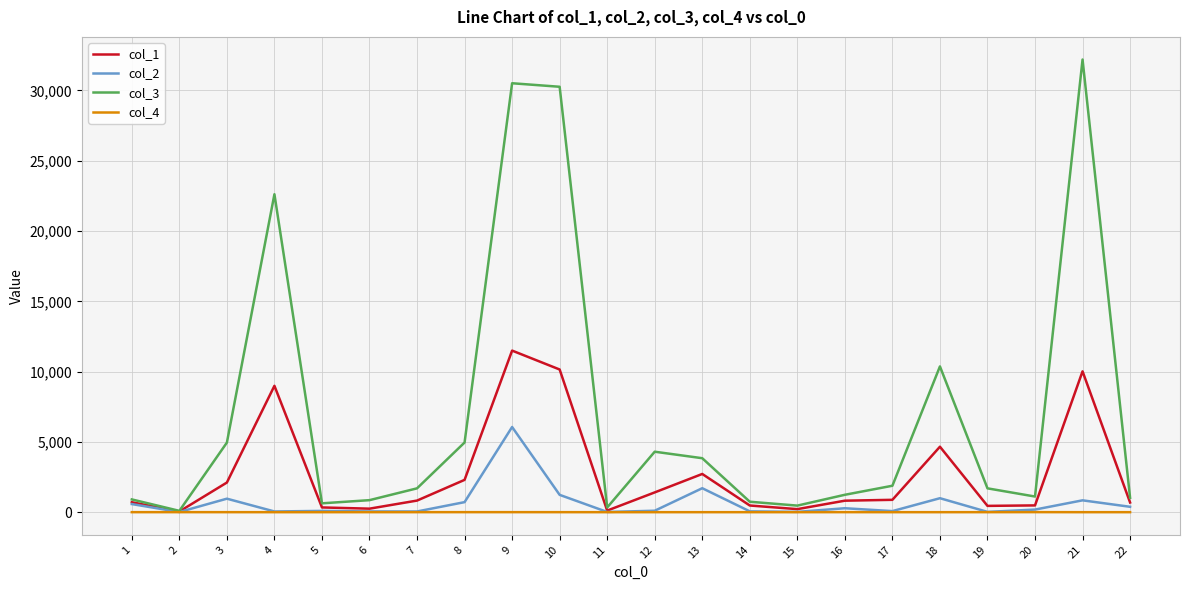

What is the total value across all series at 9?

48069.3